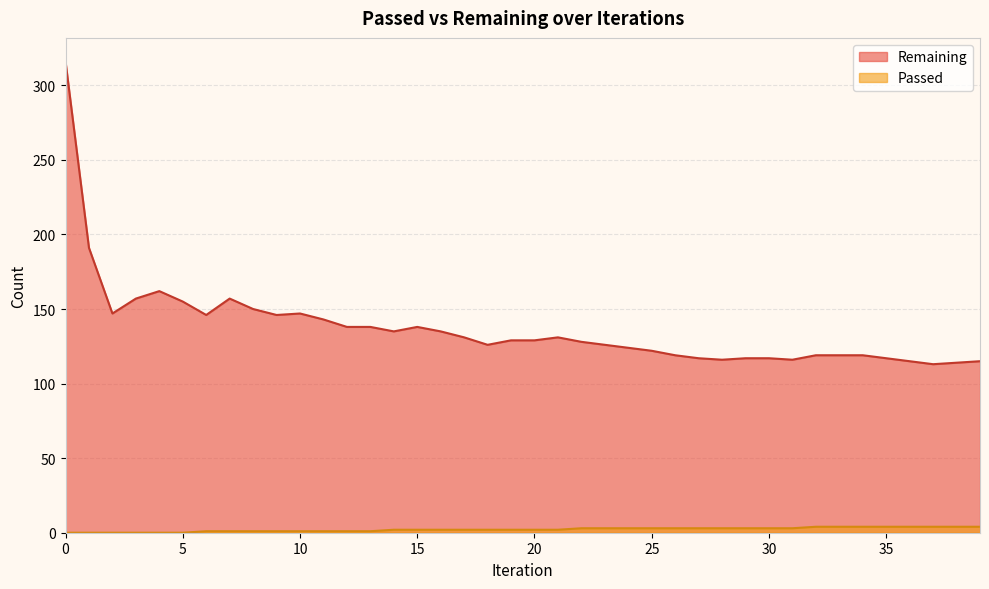

Is the value of Remaining at 13 greater than the value of Passed at 0?

Yes